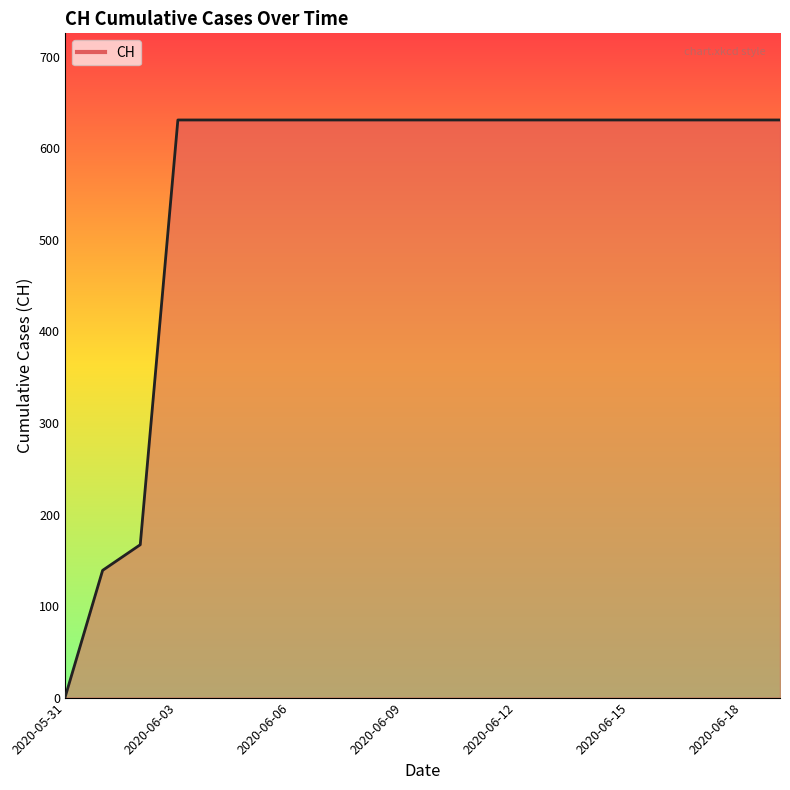

What is the maximum value shown in the chart?

631